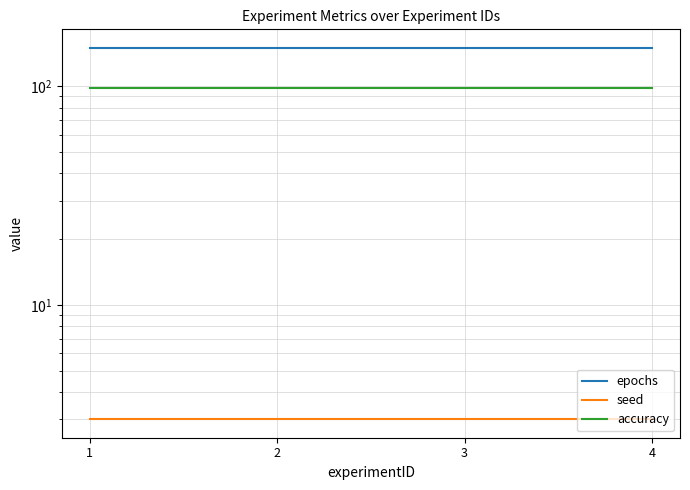

Reading right to left, extract all data points from this chart.

epochs: 150.0	150.0	150.0	150.0
seed: 3.0	3.0	3.0	3.0
accuracy: 98.7	98.7	98.7	98.7